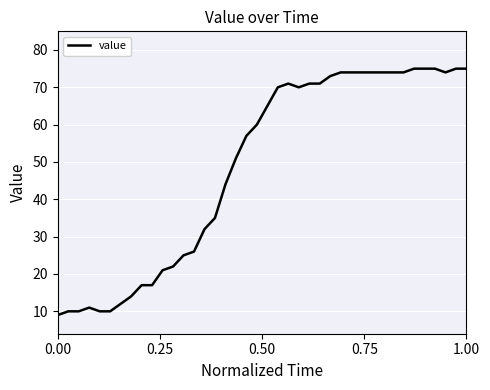

What is the smallest value displayed?

9